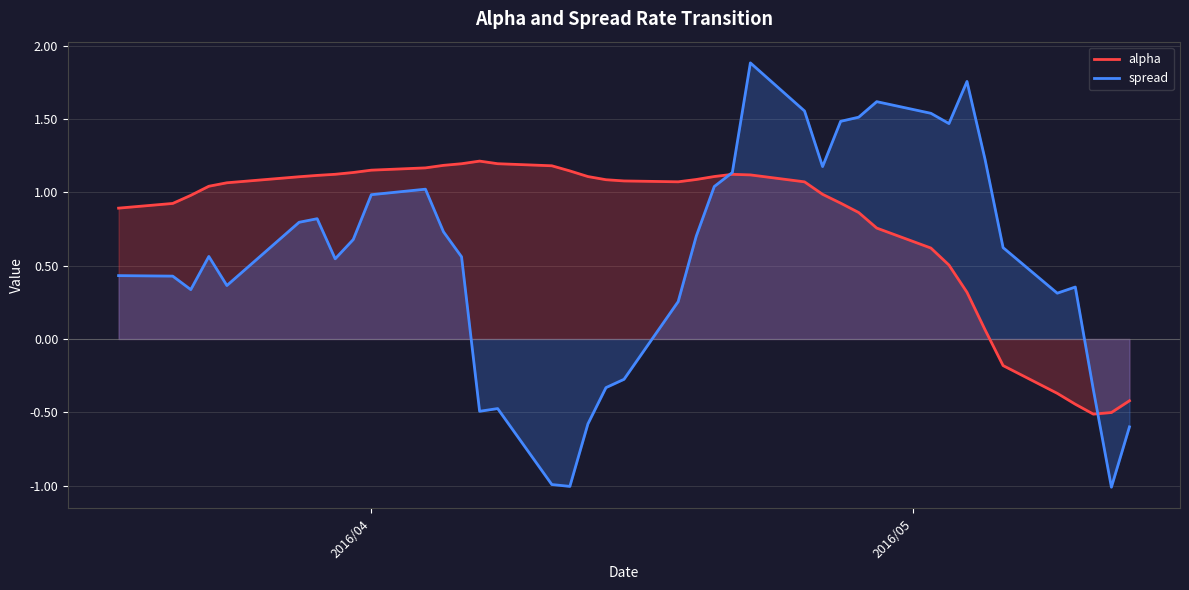

How many negative values does the spread series have?

10